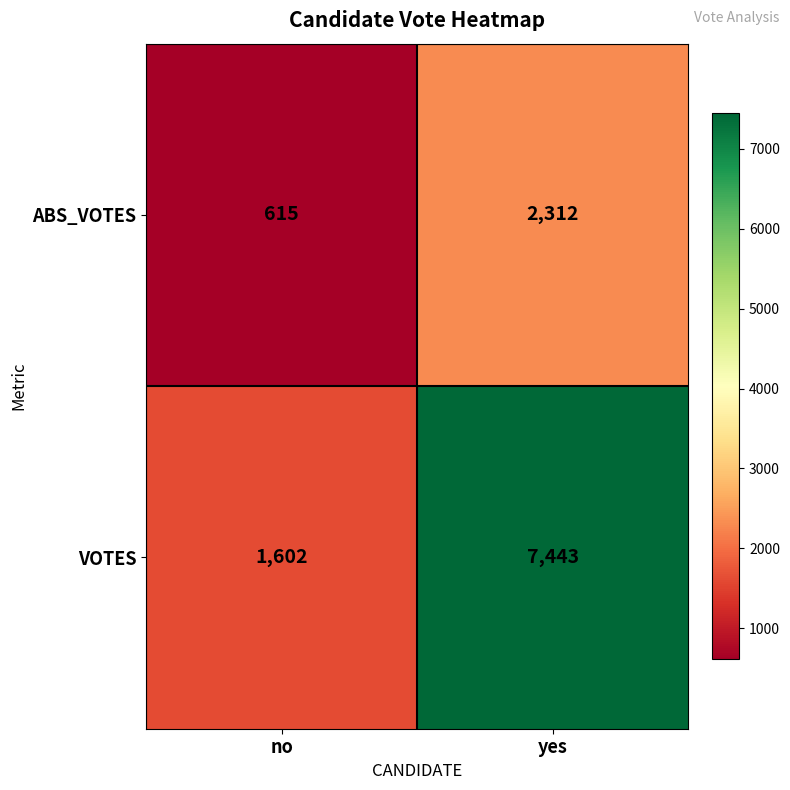

What is the difference between the ABS_VOTES values at yes and no?

1697